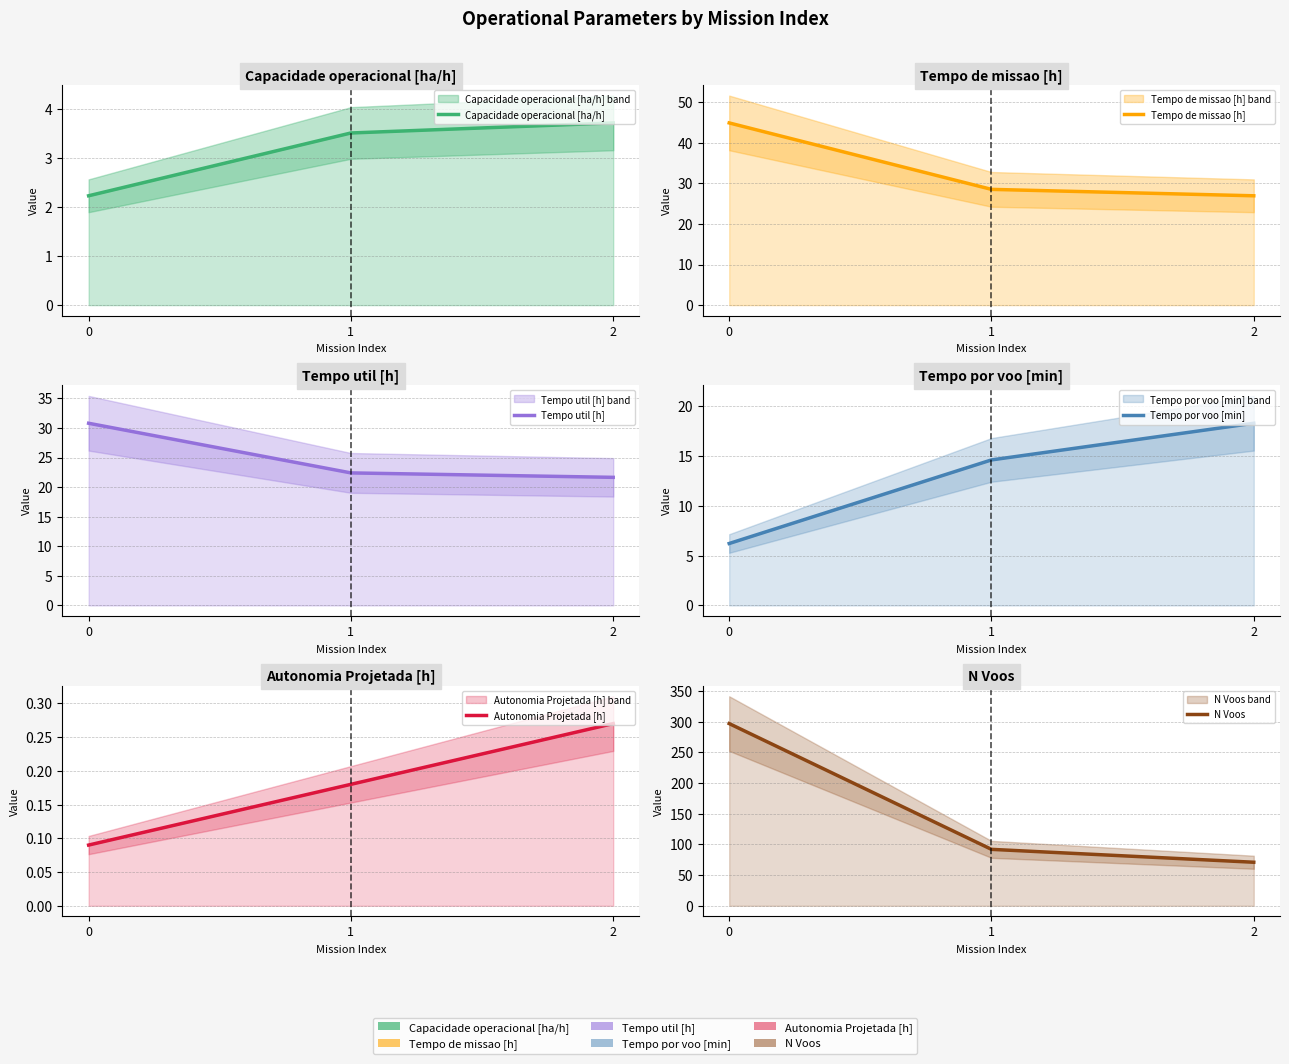

Rank the series at 1 from lowest to highest value.

Autonomia Projetada [h], Capacidade operacional [ha/h], Tempo por voo [min], Tempo util [h], Tempo de missao [h], N Voos